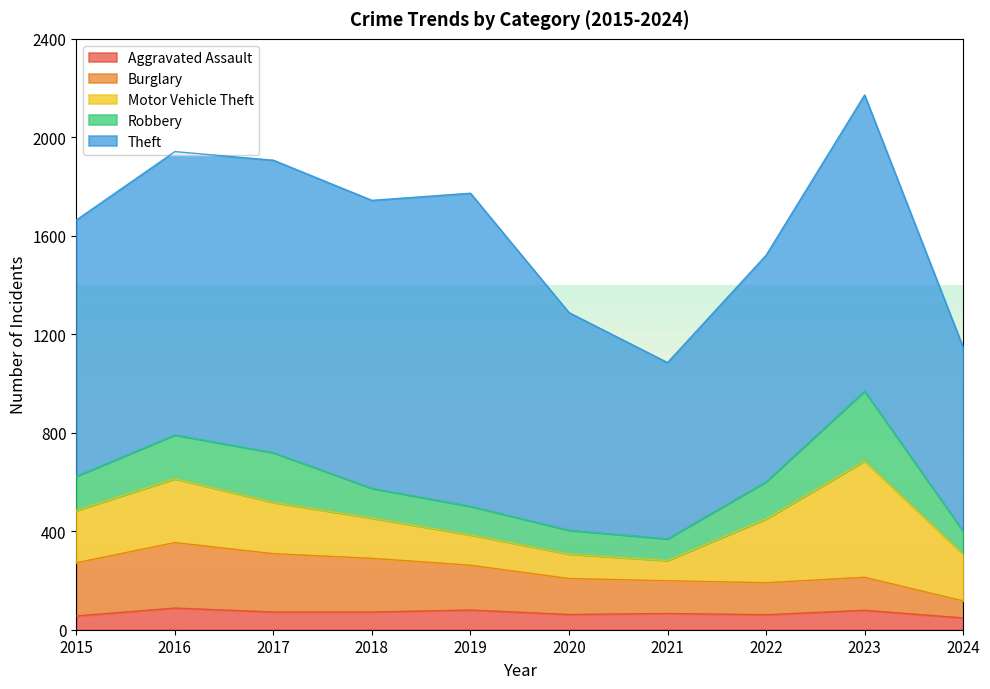

Is it true that Aggravated Assault equals 66 at 2021?

True